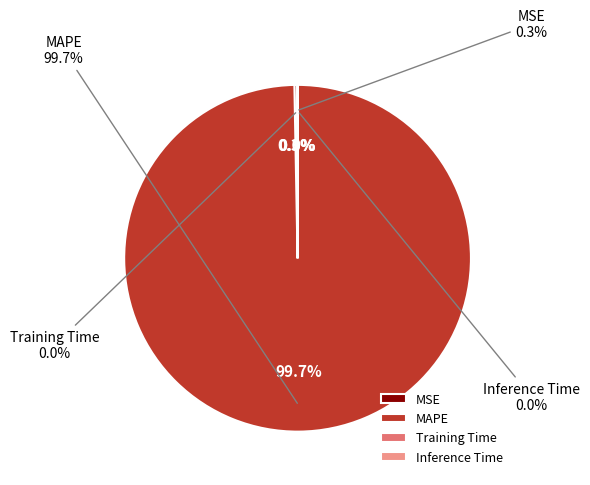

Which category has the smallest portion of the pie?

Inference Time